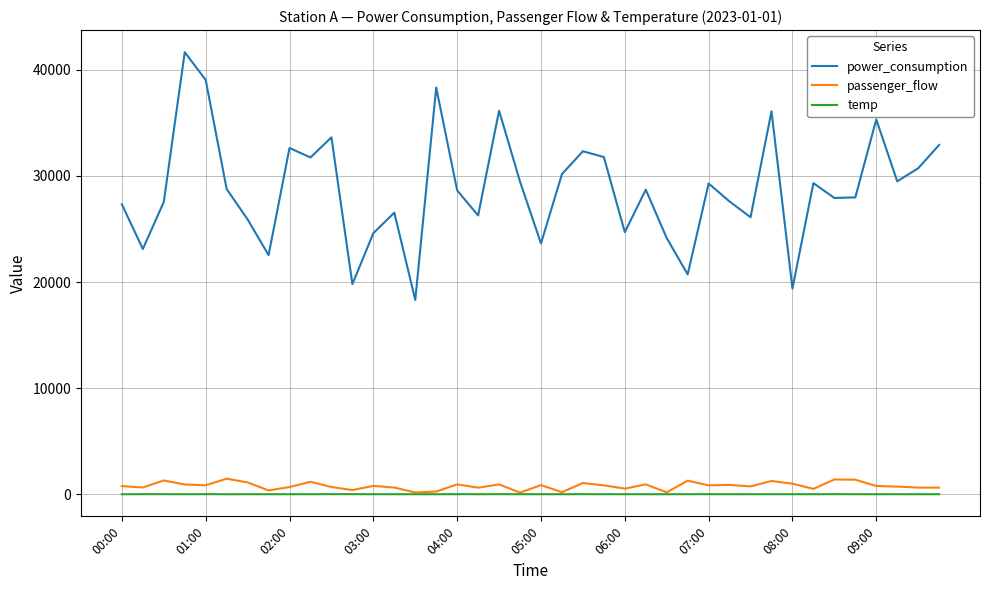

True or false: passenger_flow and power_consumption cross at least once.

False